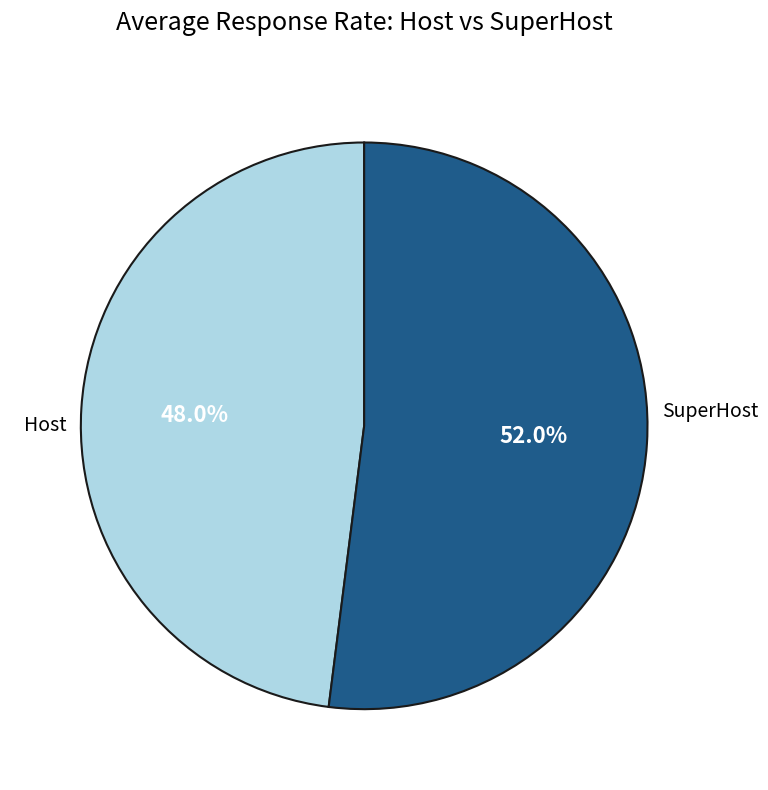

How many slices are in this pie chart?

2